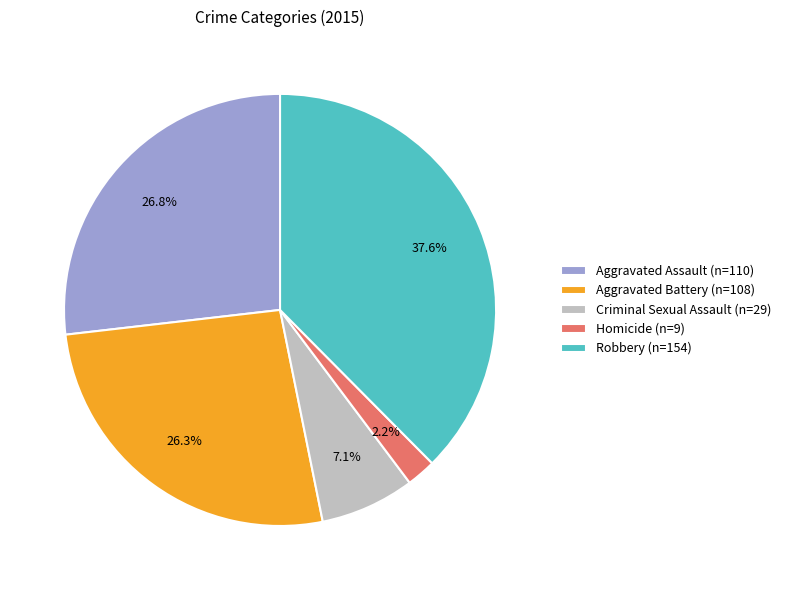

How many segments does this pie chart have?

5